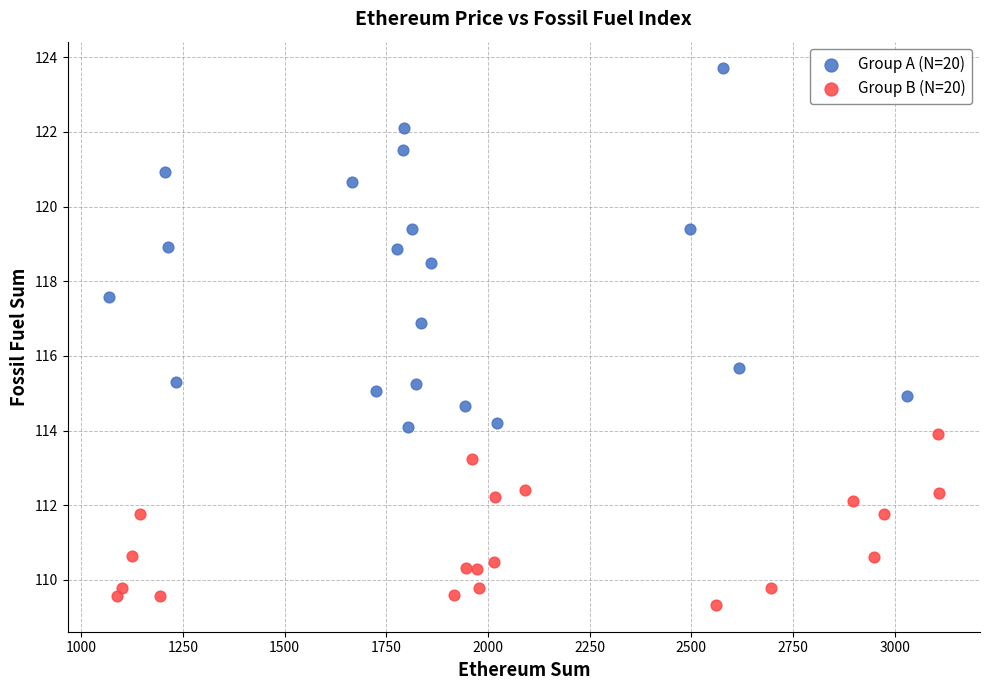

Which series reaches the maximum Y coordinate?

Group A (N=20)